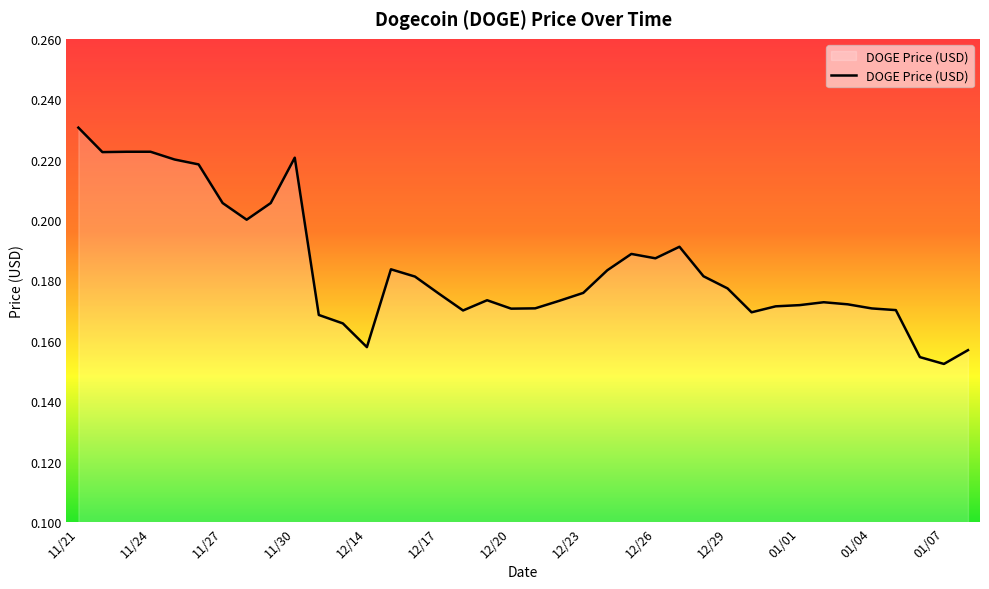

What is the sum of all values?

7.0